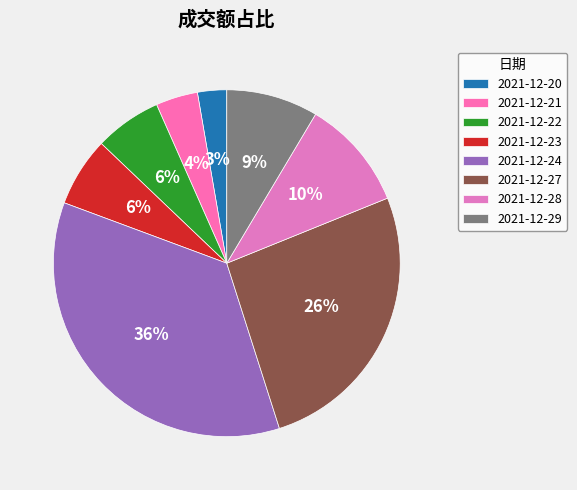

Does any single category account for the majority?

No